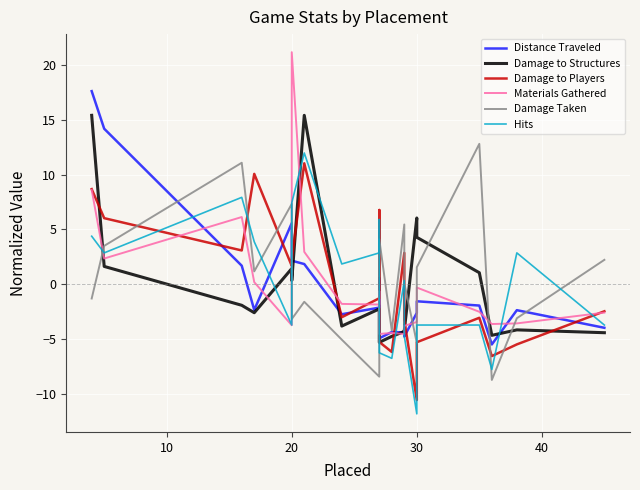

In Damage to Structures, how many points are lower than both neighbors (excluding endpoints)?

5